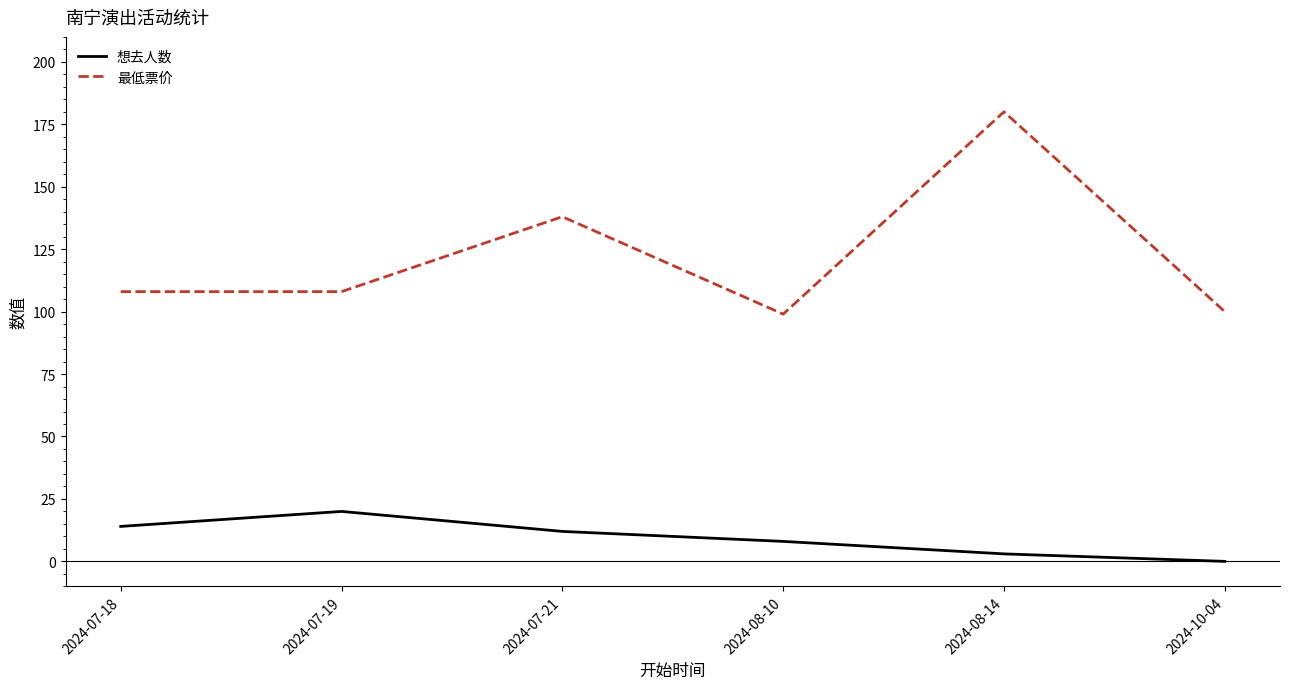

True or false: 想去人数 and 最低票价 intersect in this chart.

False